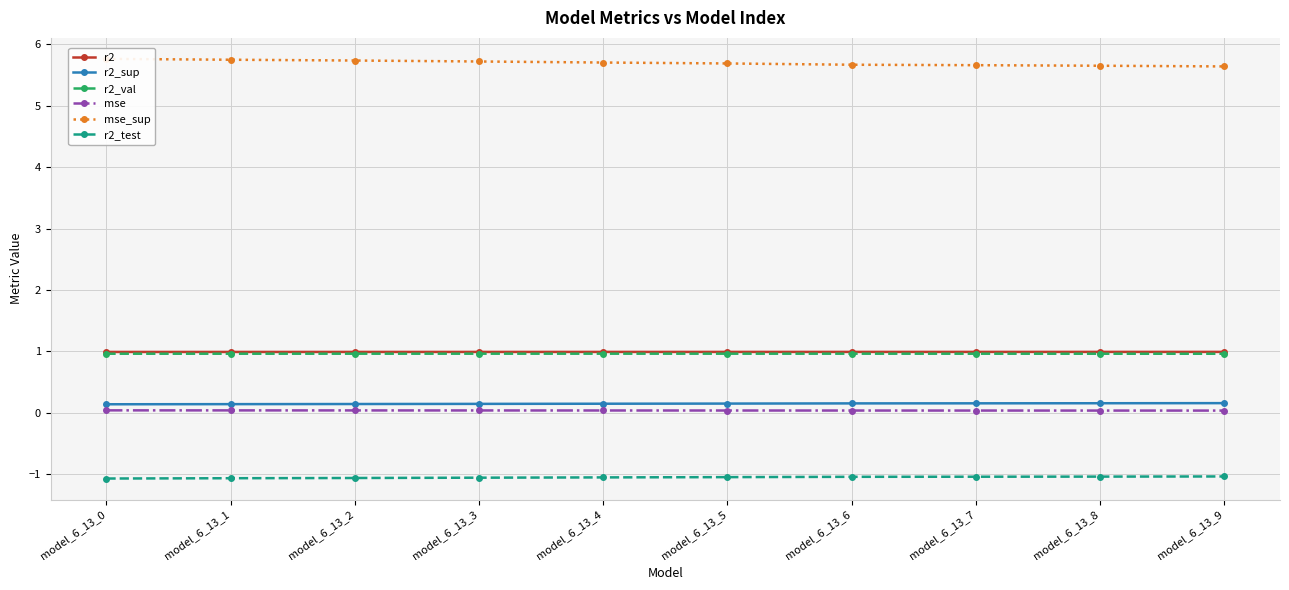

At which category does the chart reach its minimum across all series?

model_6_13_0